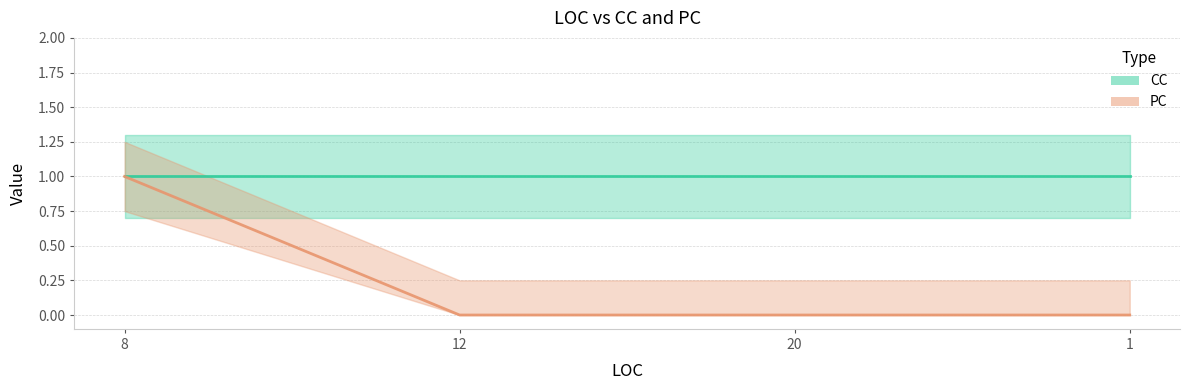

True or false: the data shows 1 at 20.

False